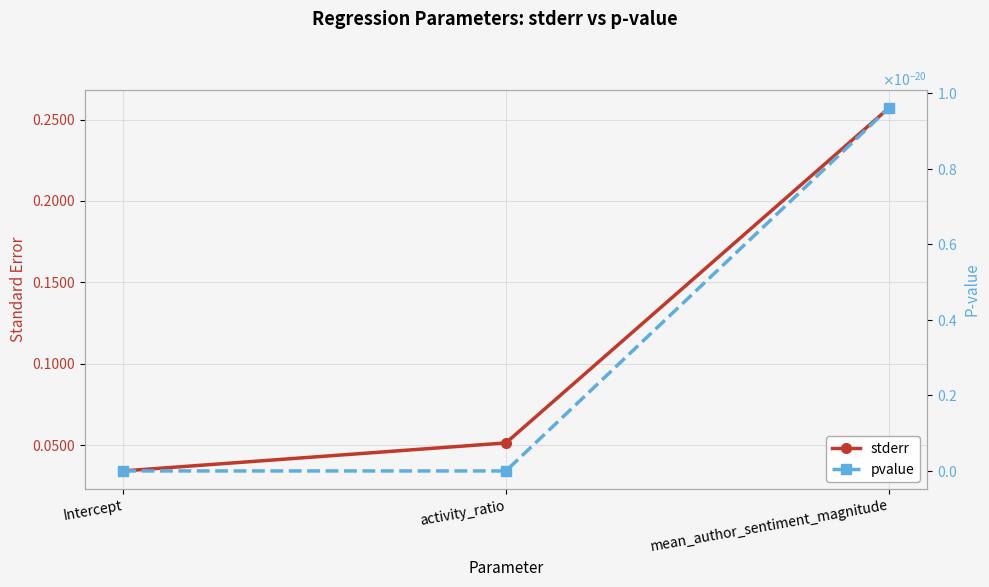

Which category has the highest value in the stderr series?

mean_author_sentiment_magnitude